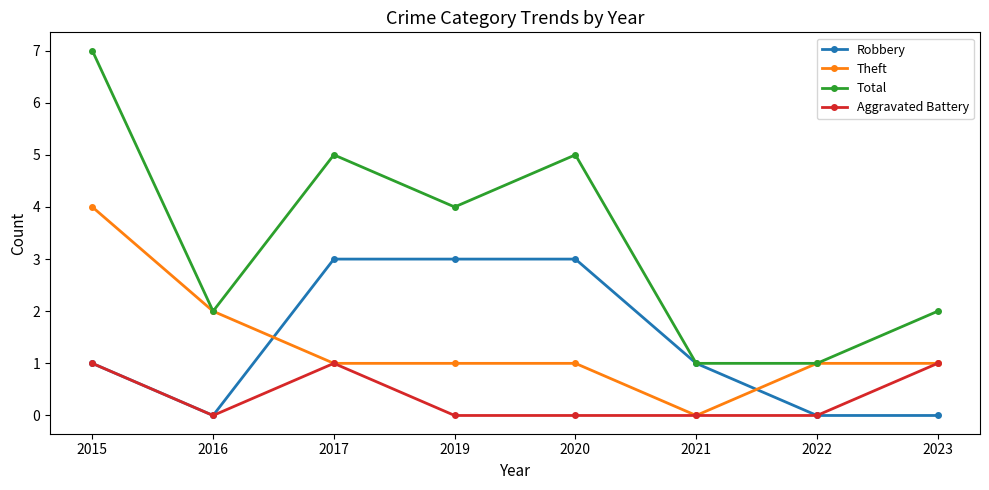

At which category is the sum across all series the highest?

2015